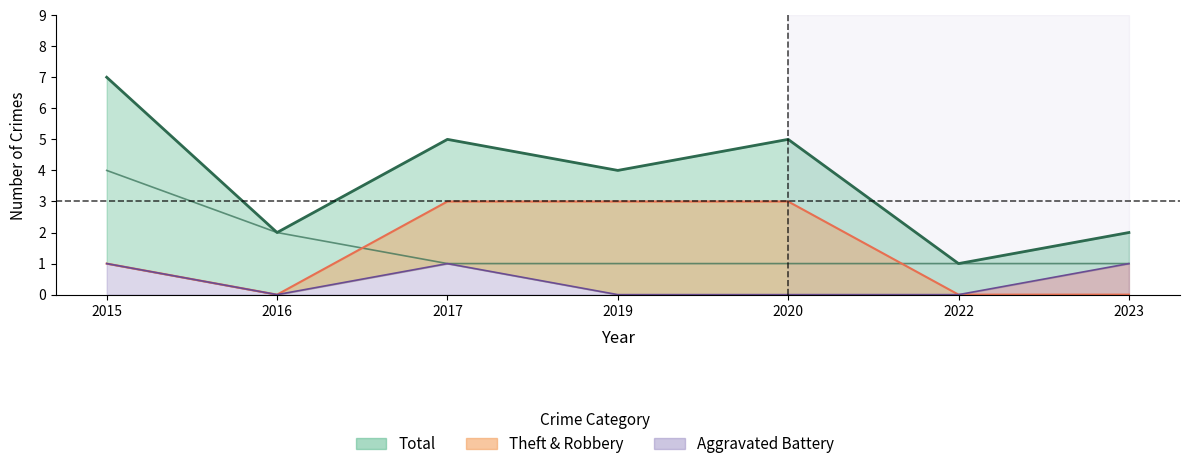

What is the difference between the highest and lowest values at 2016?

2